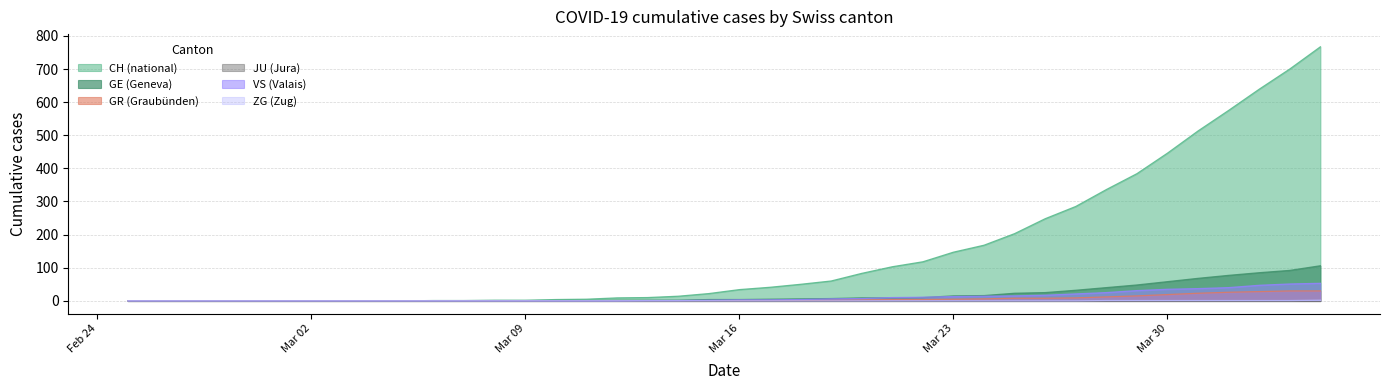

Which series has the largest range (max minus min)?

CH (national)